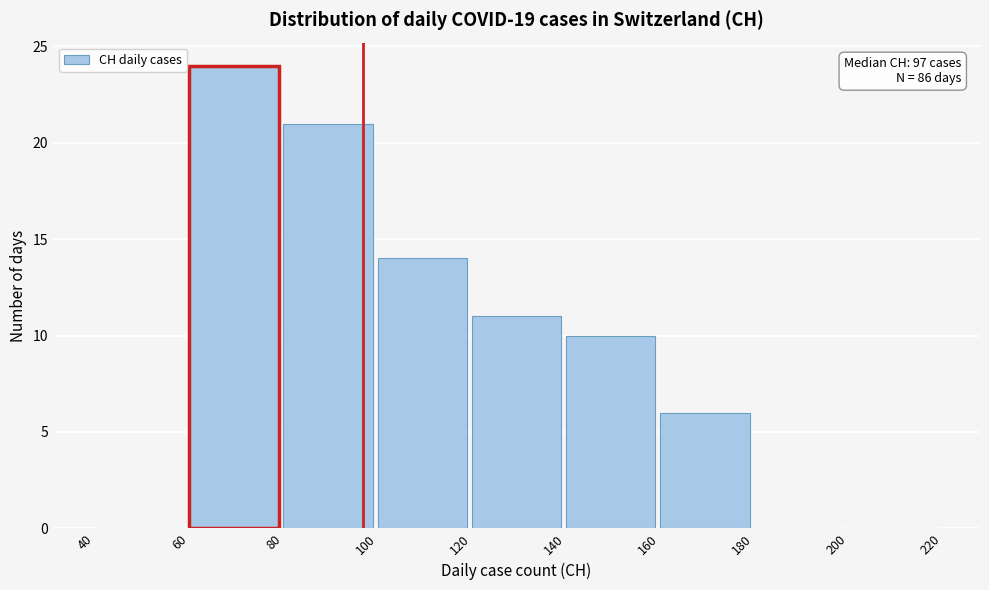

Which range on the x-axis has the tallest bar?

60 to 80